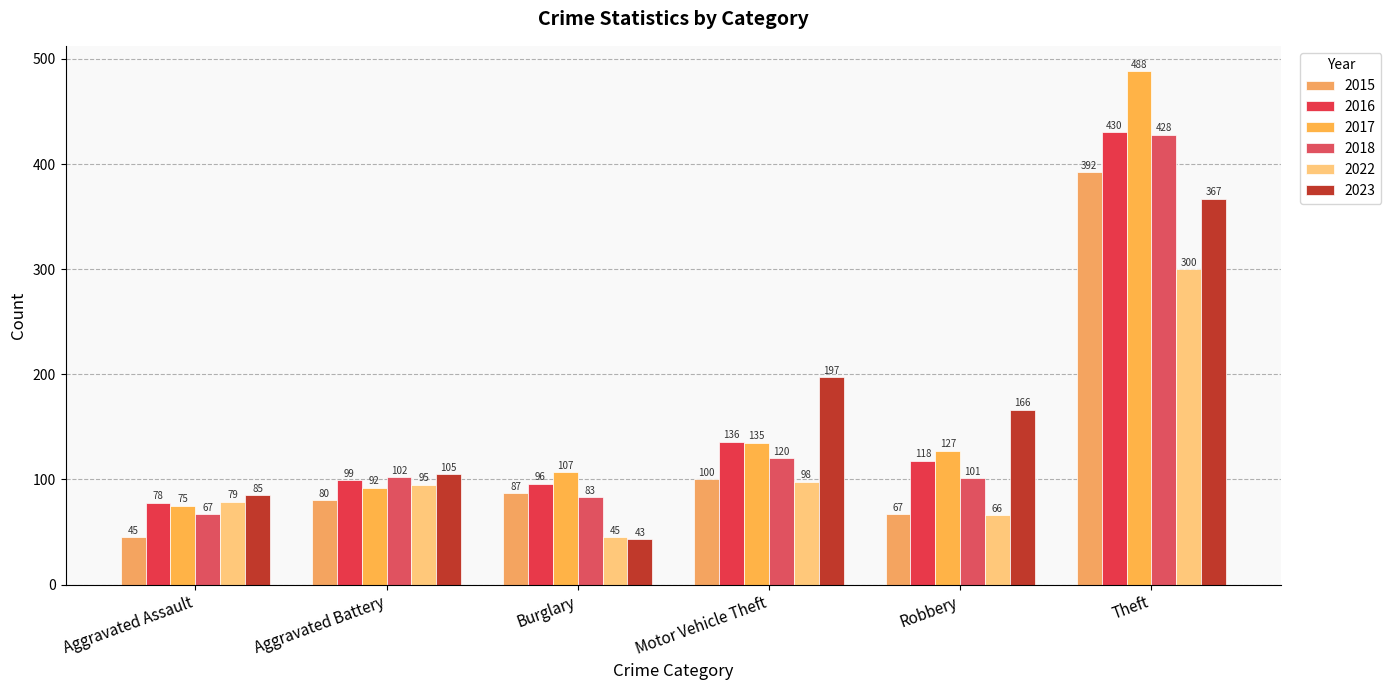

Where is 2023 nearest to the value 205?

Motor Vehicle Theft